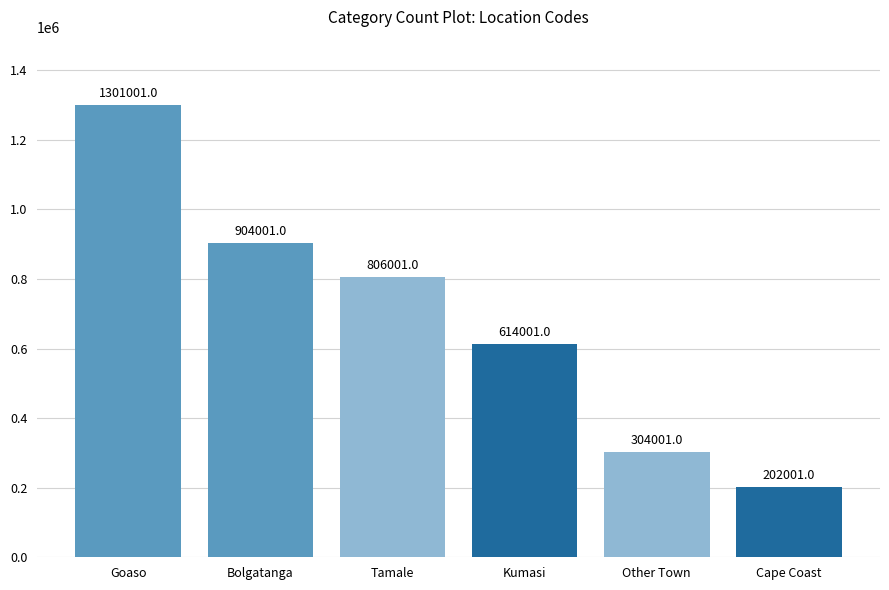

How many bars are there in total?

6